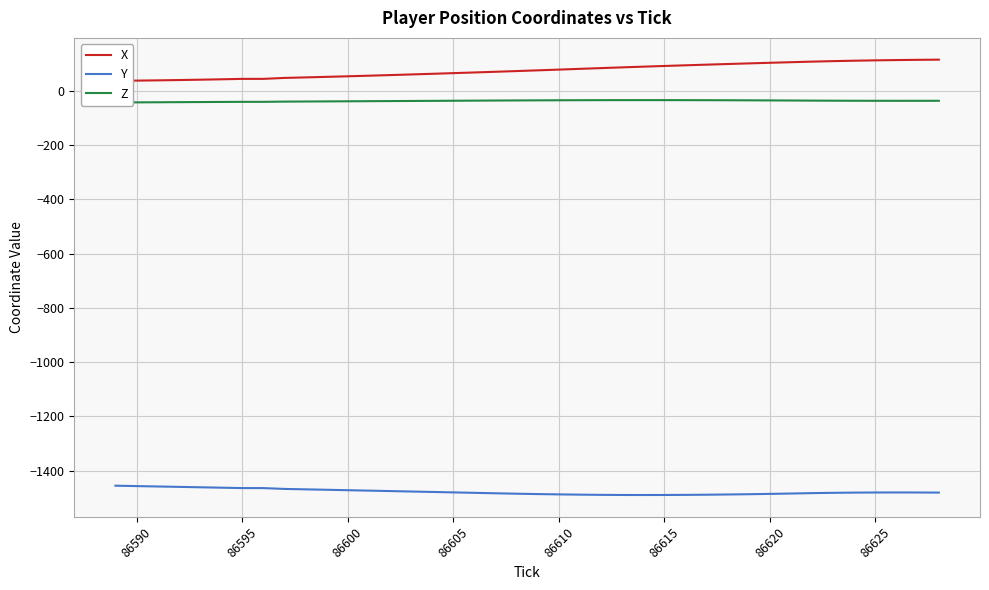

What is the maximum value for Y?

-1455.7